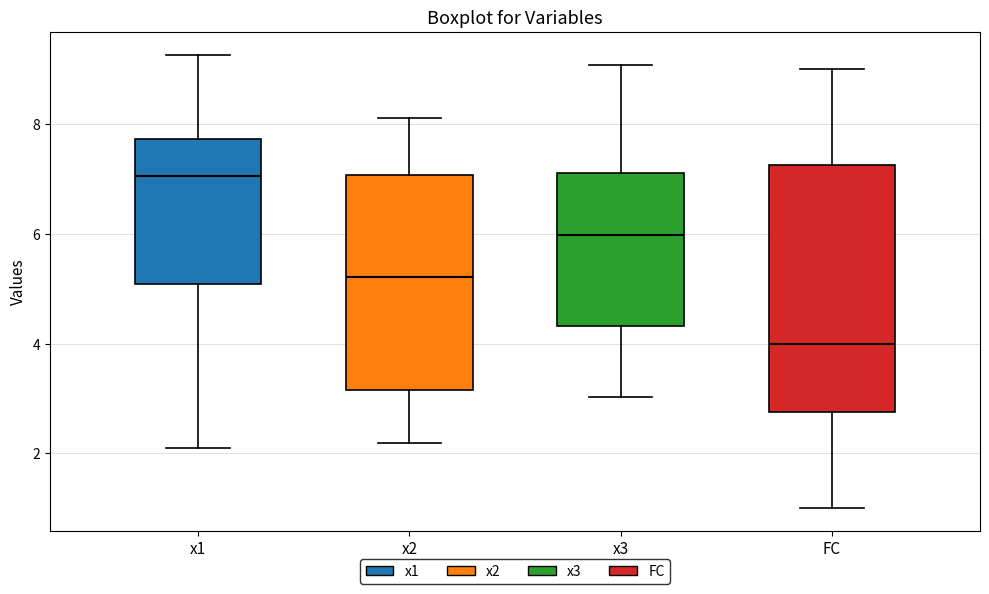

Which box is the tallest, from its lower edge to its upper edge?

FC